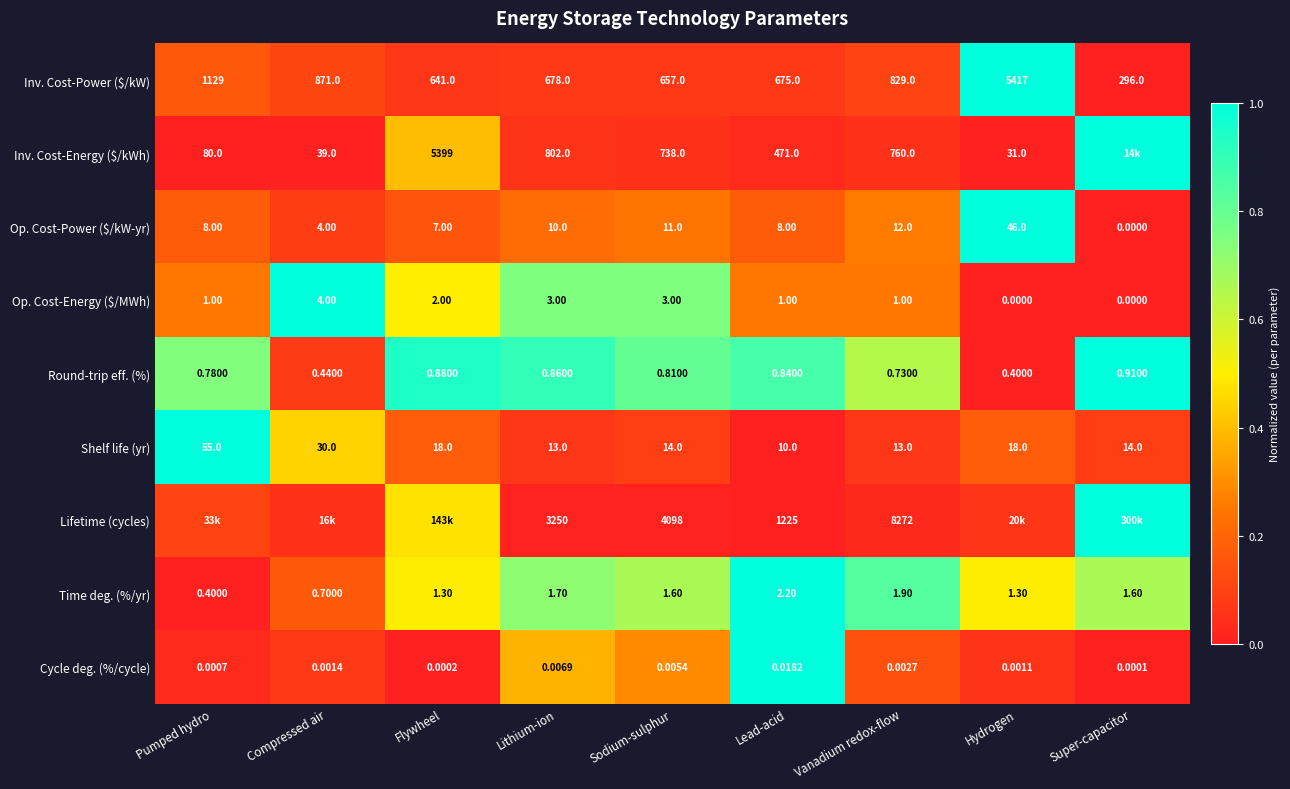

Is the value of Op. Cost-Energy ($/MWh) at Lithium-ion greater than the value of Round-trip eff. (%) at Compressed air?

Yes